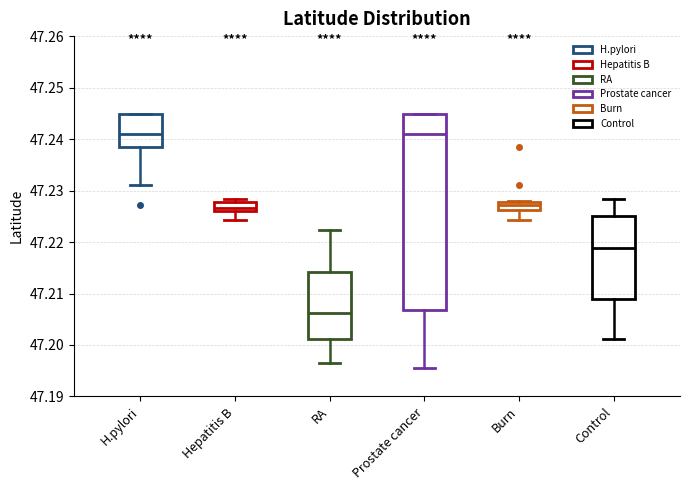

Reading left to right, transcribe this box plot: for each box, give where its median line is, the range the box spans, and where its two whiskers end, as read against the y-axis. The values are not printed on the chart, so give them approximately, as read against the axis.

H.pylori: median 47.241, box 47.238 to 47.245, whiskers 47.231 to 47.245
Hepatitis B: median 47.227, box 47.226 to 47.228, whiskers 47.224 to 47.228 (just above the box's upper edge)
RA: median 47.206, box 47.201 to 47.214, whiskers 47.197 to 47.222
Prostate cancer: median 47.241, box 47.207 to 47.245, whiskers 47.195 to 47.245
Burn: median 47.227, box 47.226 to 47.228, whiskers 47.224 to 47.228
Control: median 47.219, box 47.209 to 47.225, whiskers 47.201 to 47.228